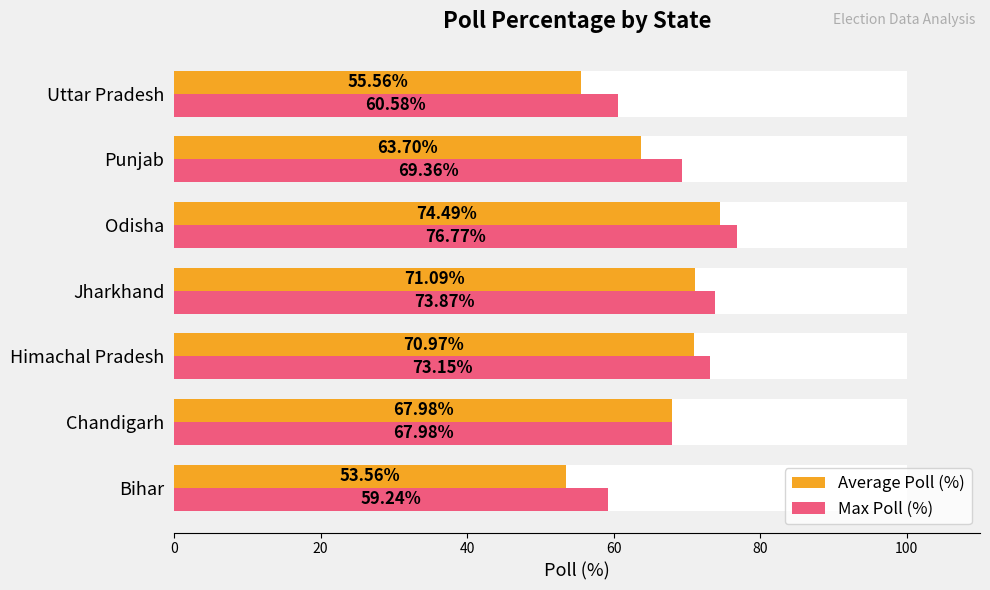

The value of Max Poll (%) at Himachal Pradesh is 16.5. True or false?

False